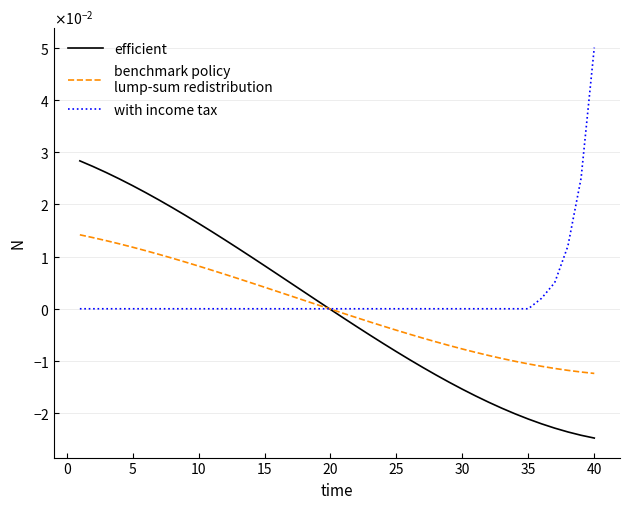

The efficient series shows 0.0 at 5. True or false?

False